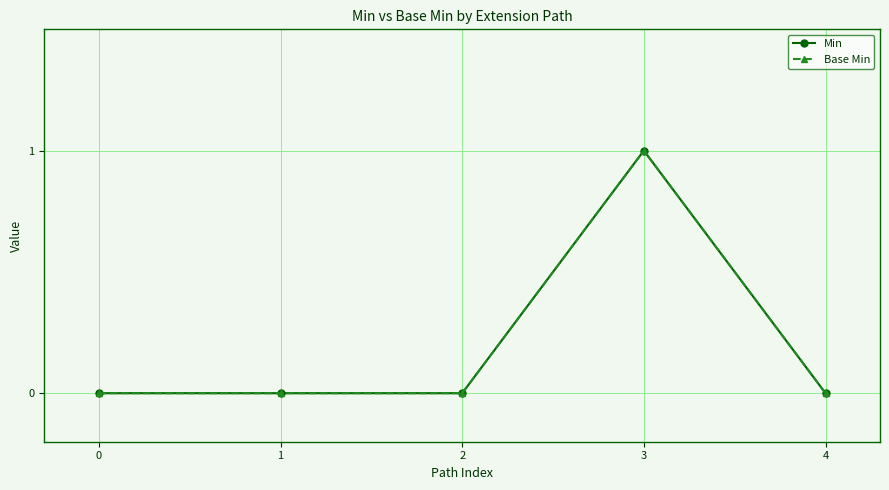

What is the sum of the Min values at 3 and 1?

1